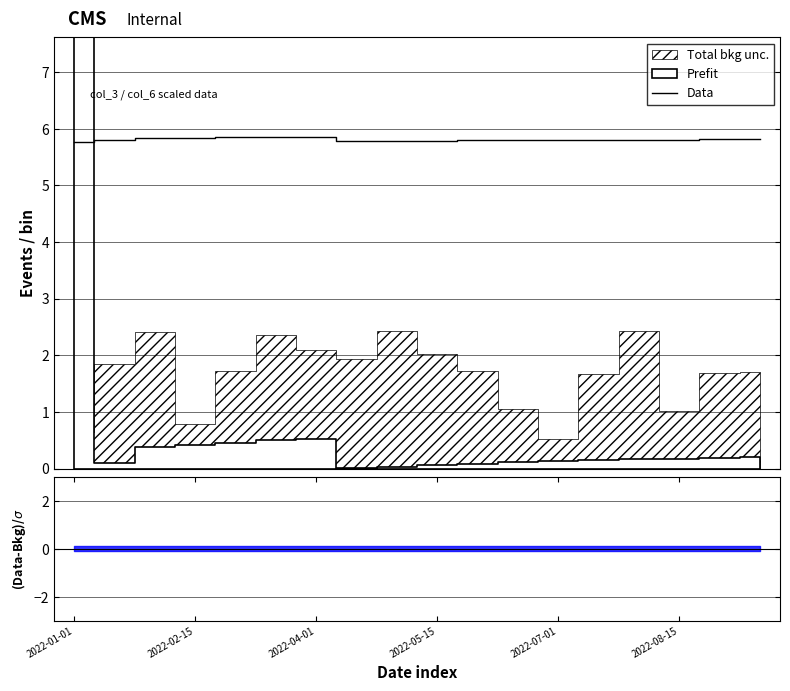

At which category does the chart reach its minimum across all series?

2022-01-01